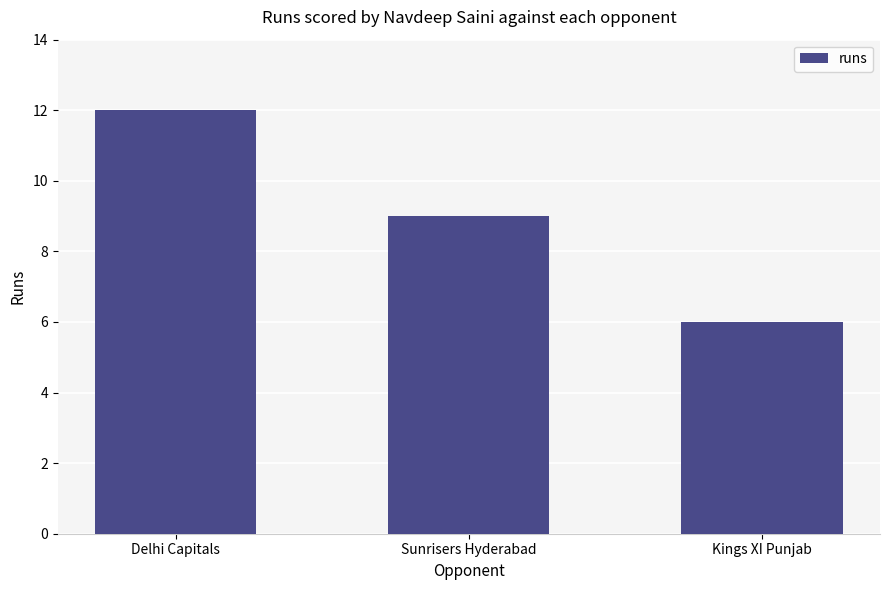

True or false: the data shows 5 at Delhi Capitals.

False